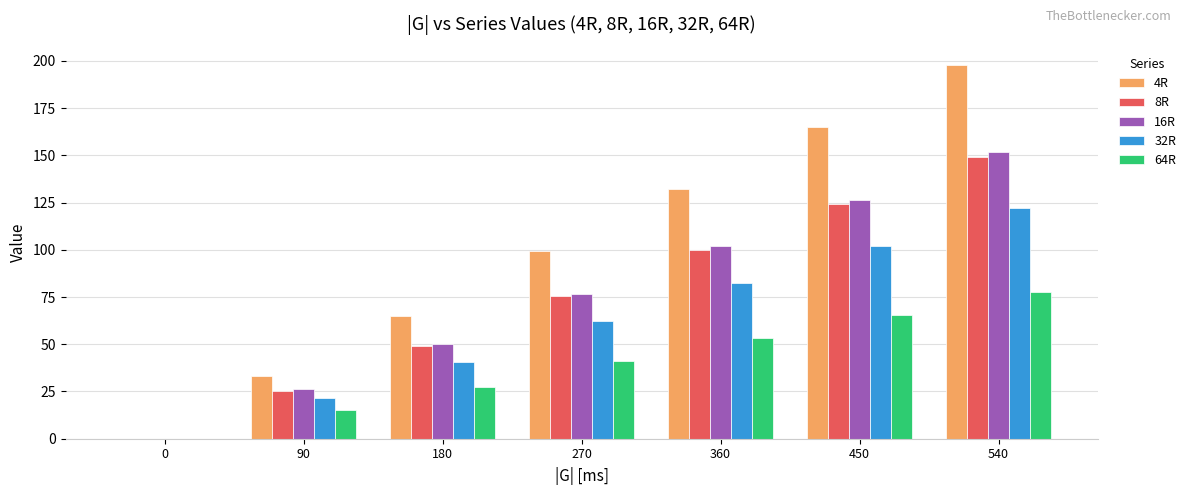

What is the sum of all 32R values?

431.3